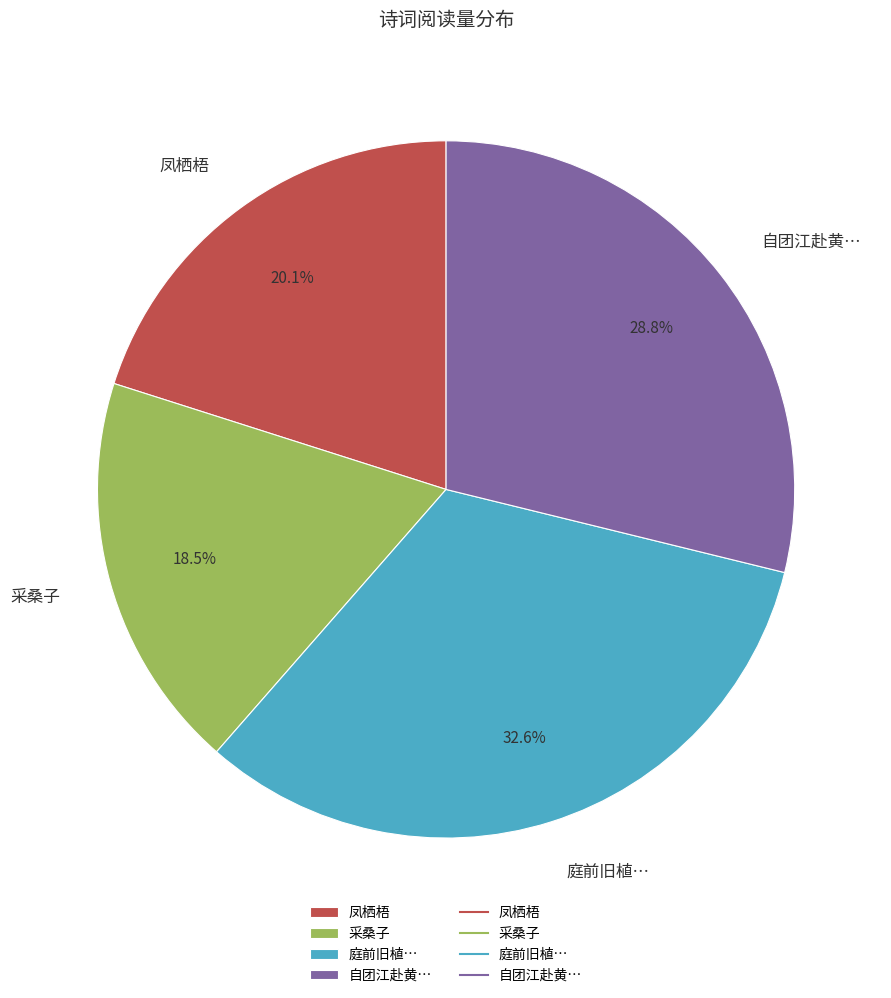

Does any single category account for the majority?

No